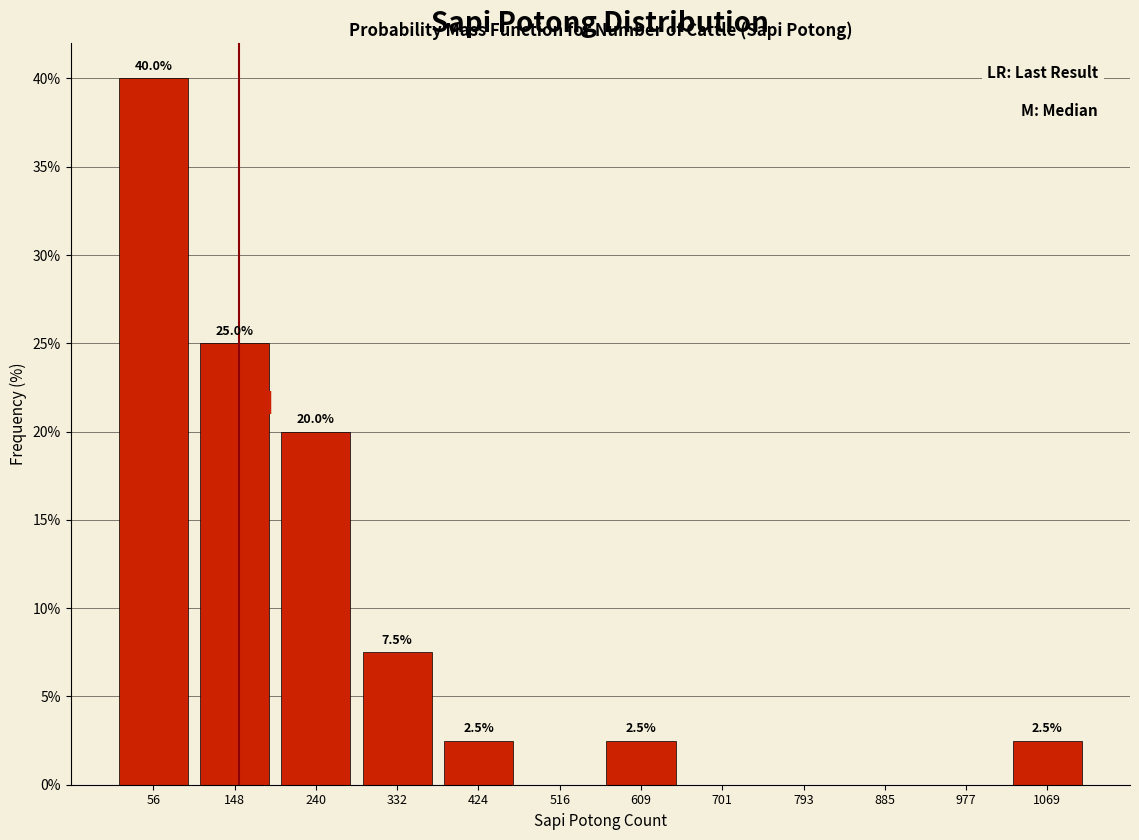

Over which range of the x-axis is the bar tallest?

10 to 100